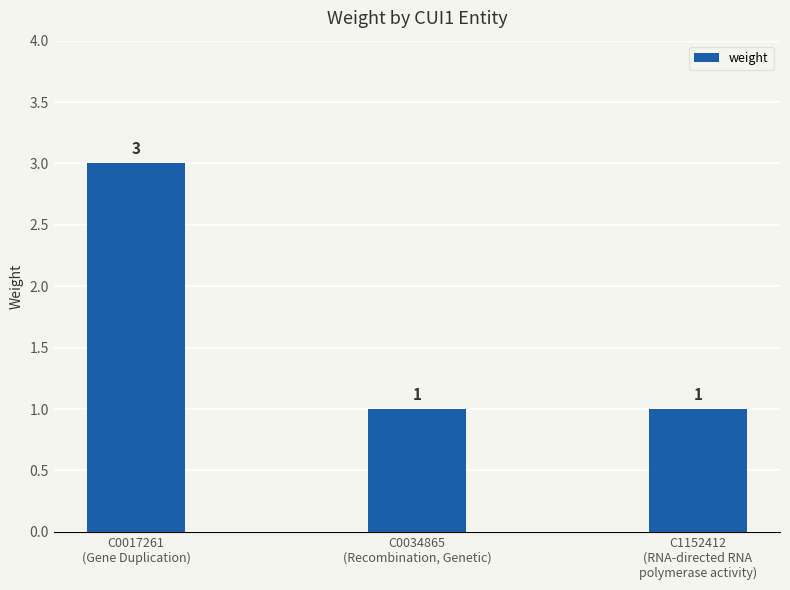

True or false: the data shows 1 at C1152412
(RNA-directed RNA
polymerase activity).

True